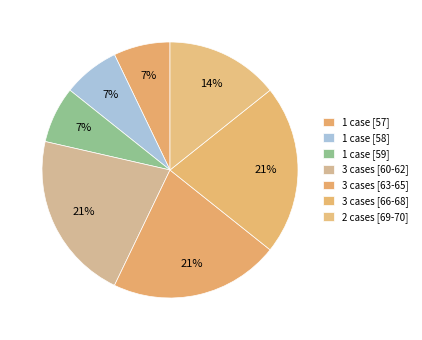

Is there a majority slice in this chart?

No